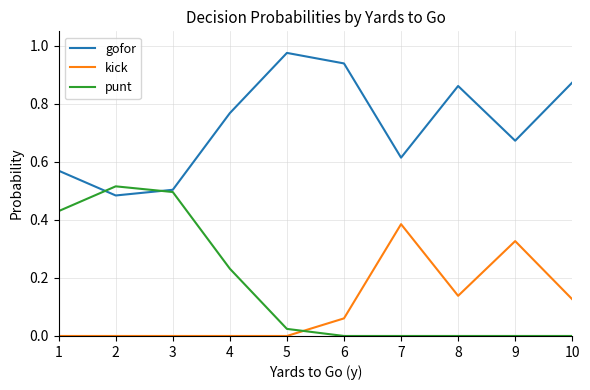

Which series has the largest total across all categories?

gofor